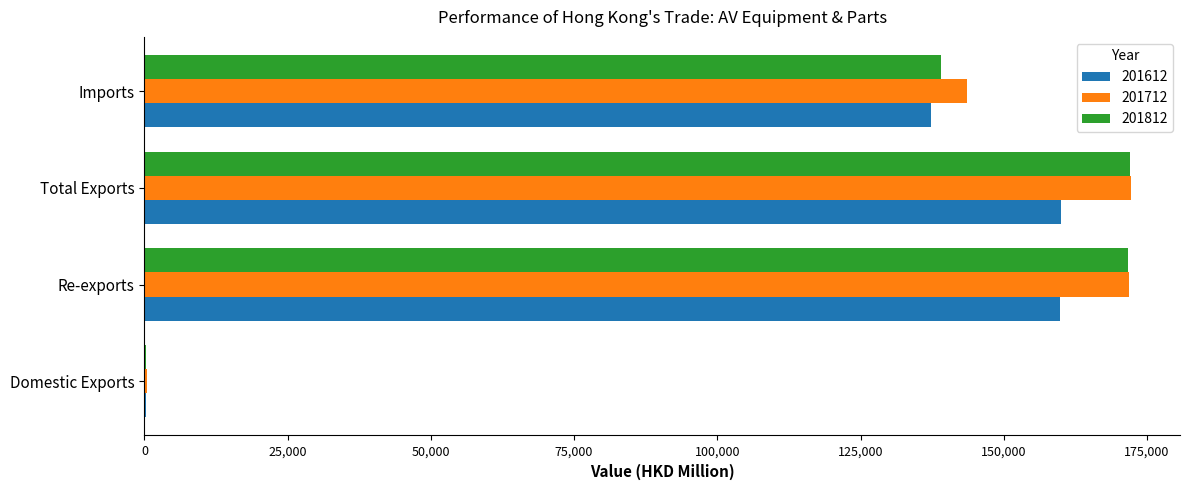

Which series changed the most between Total Exports and Imports?

201812